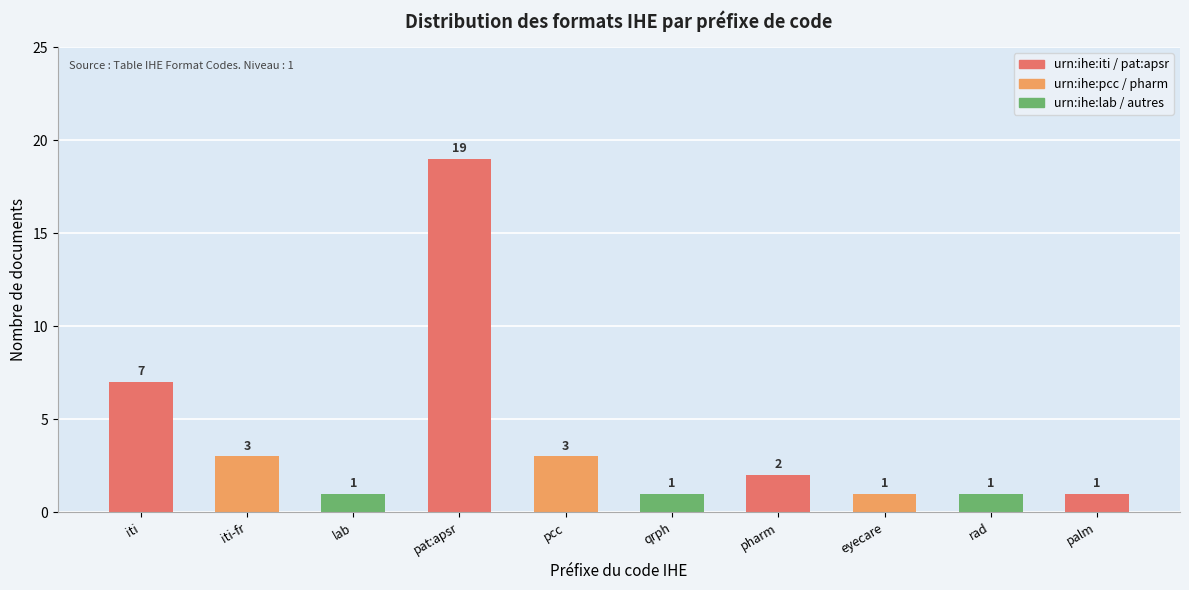

Reading right to left, what are all the values shown in this chart?

palm=1	rad=1	eyecare=1	pharm=2	qrph=1	pcc=3	pat:apsr=19	lab=1	iti-fr=3	iti=7